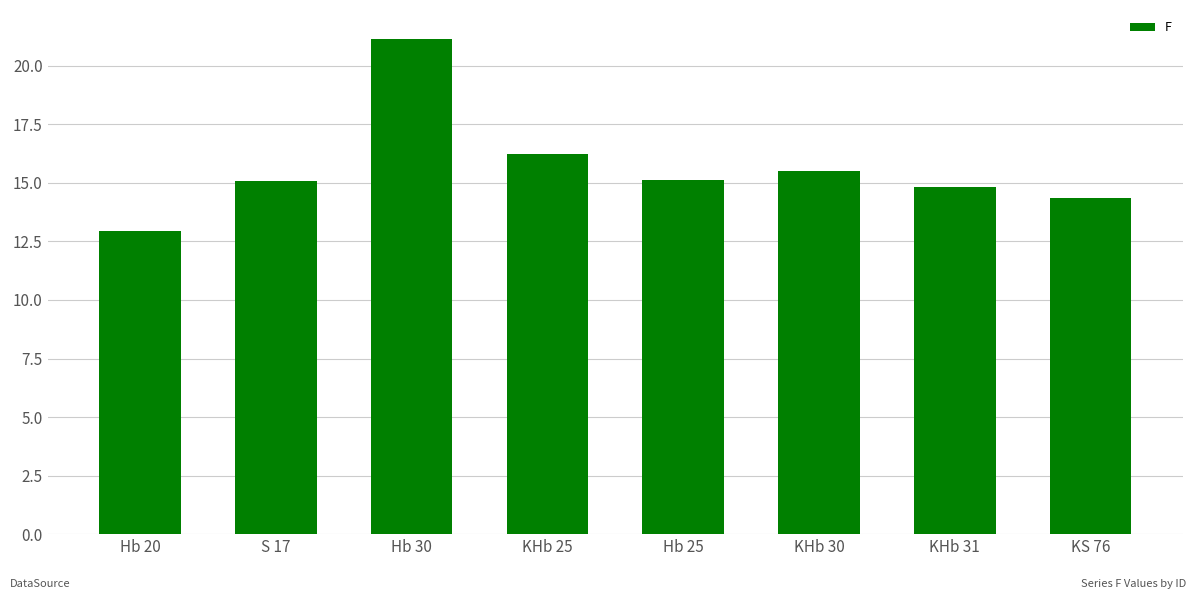

What is the value of the 6th bar from the left?

15.5